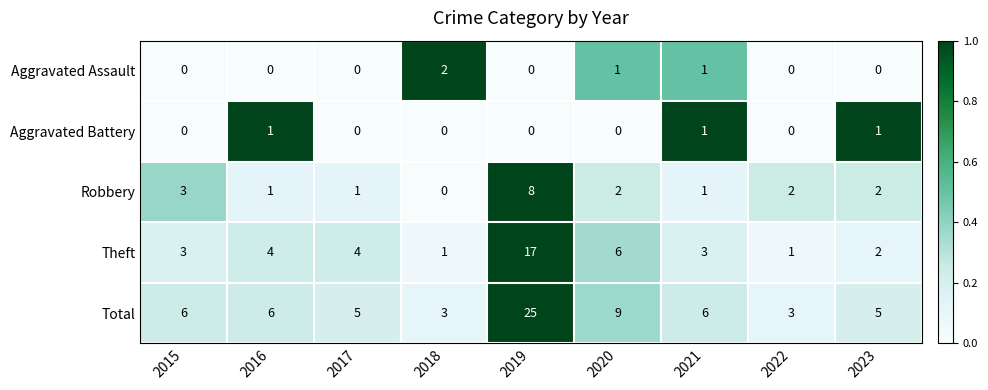

At which label does Theft reach its peak?

2019